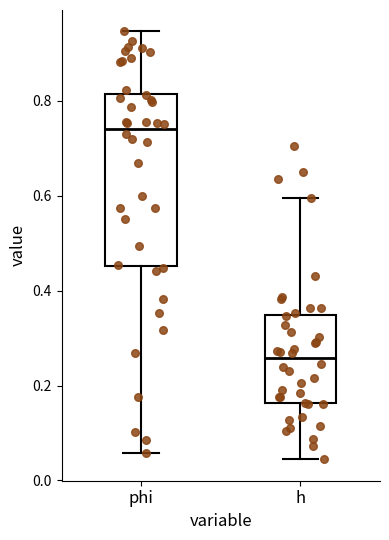

Reading left to right, read every box against the y-axis: the position of its median line, the range the box covers, and the ends of its whiskers. The values are not printed on the chart, so give them approximately, as read against the axis.

phi: median 0.74, box 0.46 to 0.82, whiskers 0.06 to 0.94
h: median 0.26, box 0.16 to 0.34, whiskers 0.04 to 0.60